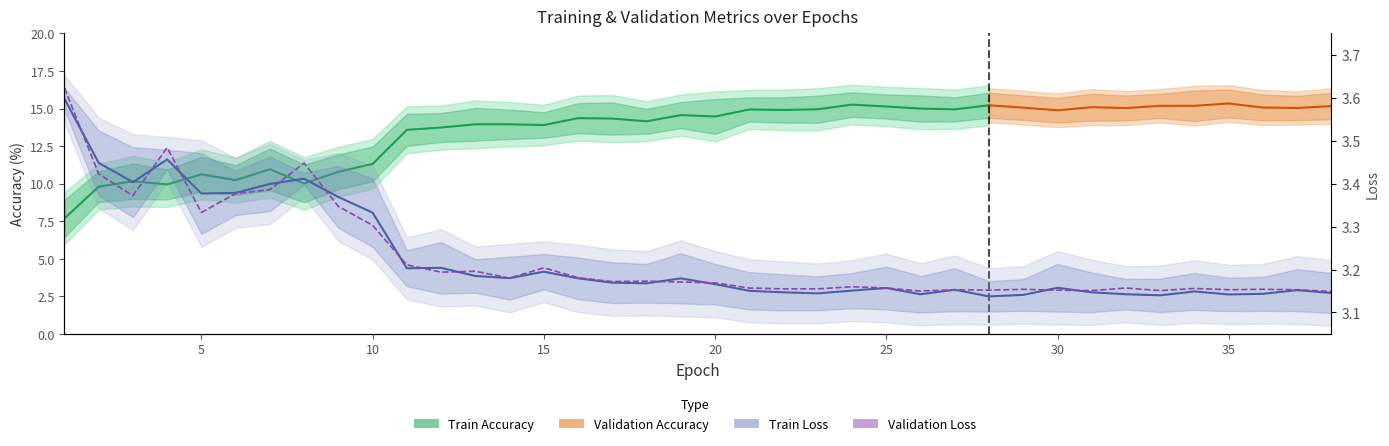

Does the chart display data point markers on the line(s)?

No